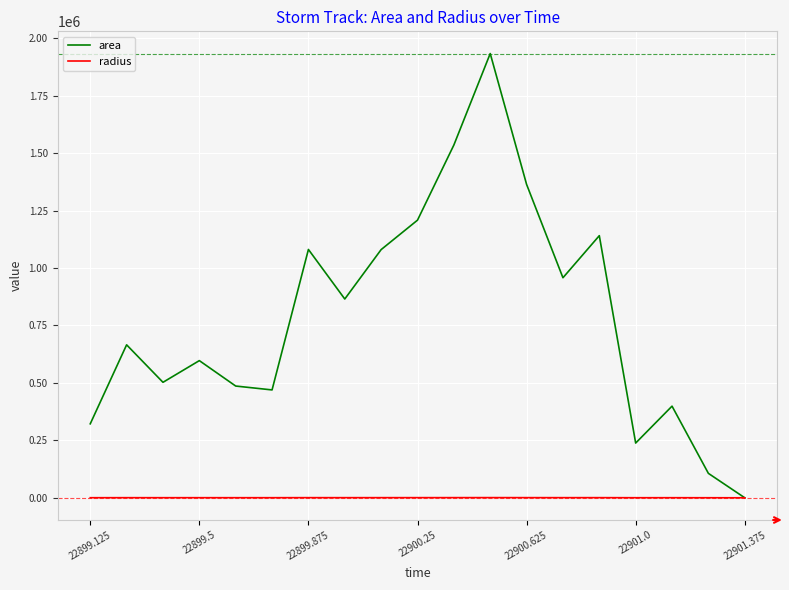

What is the difference between the maximum and minimum values in the radius series?

784.4